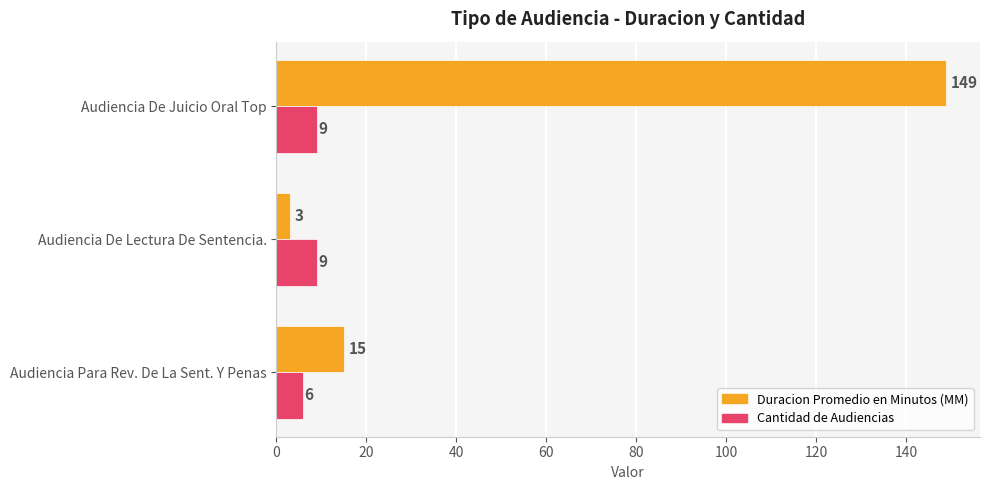

The Cantidad de Audiencias series shows 4 at Audiencia De Lectura De Sentencia.. True or false?

False